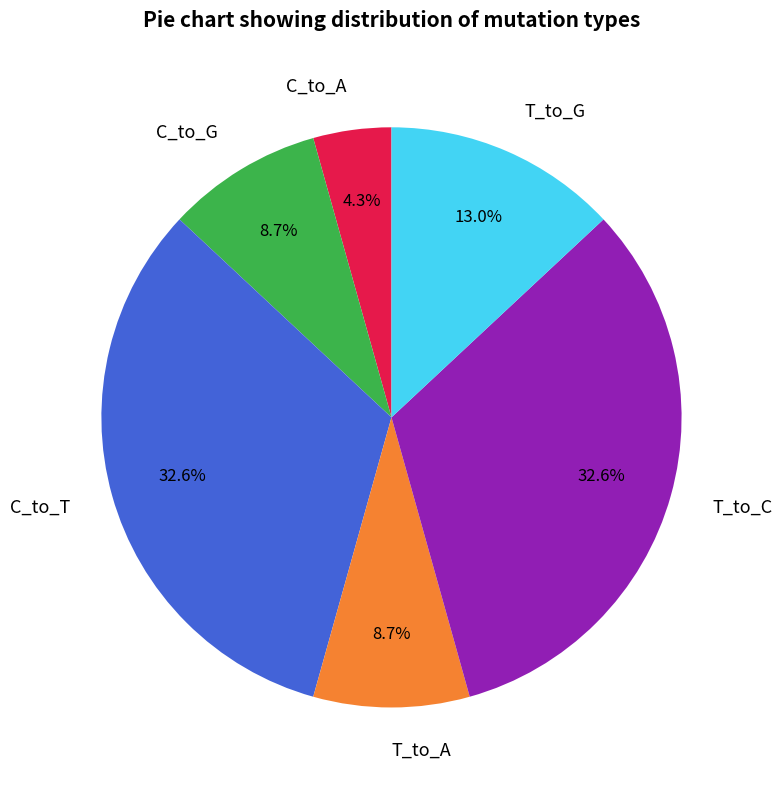

Is it true that T_to_A is 17% of the pie?

False